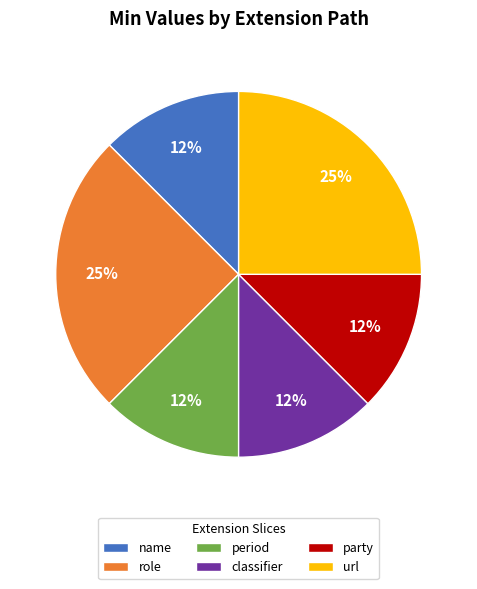

Count the number of slices in the pie.

6